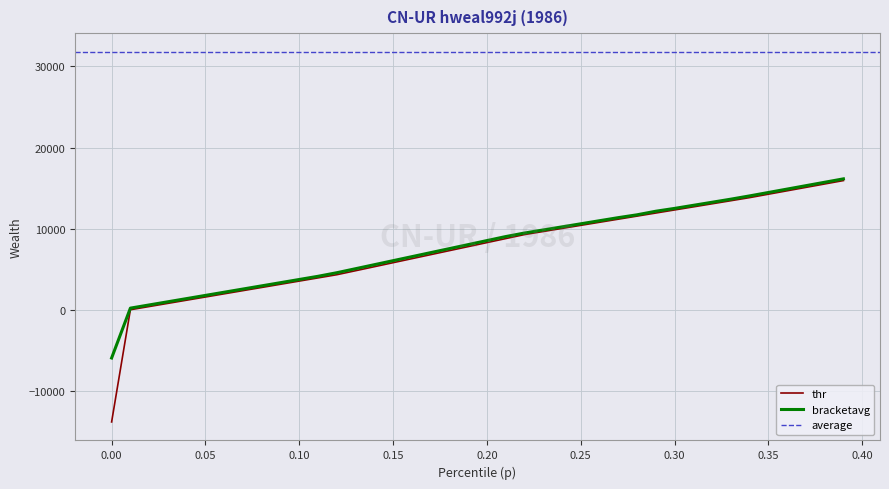

Read the thr value at 0.25.

10434.8